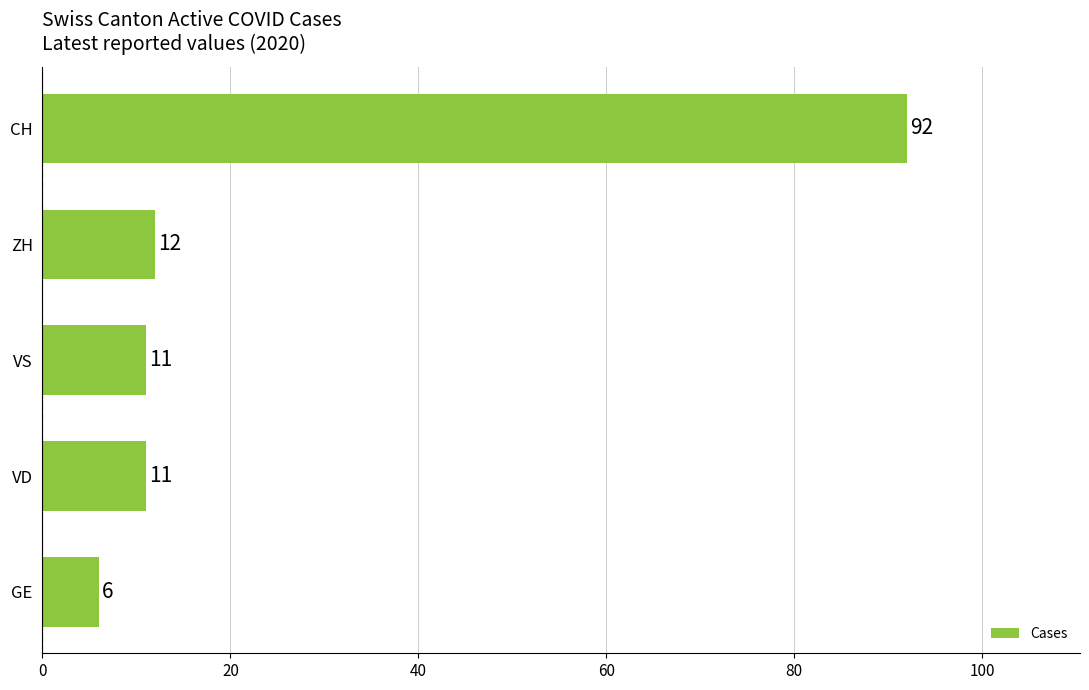

Which has a higher value, GE or ZH?

ZH